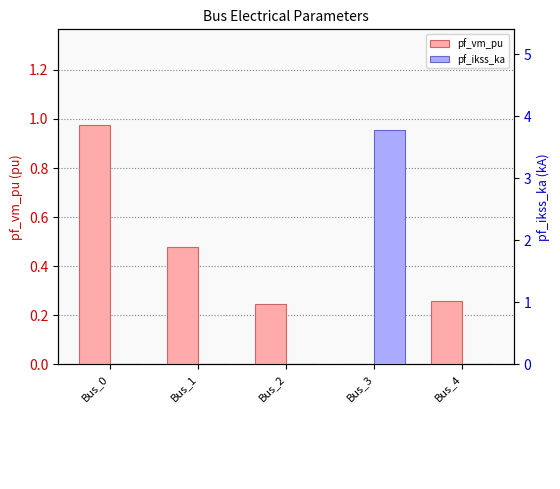

True or false: pf_ikss_ka has a value of 0.0 at Bus_2.

True